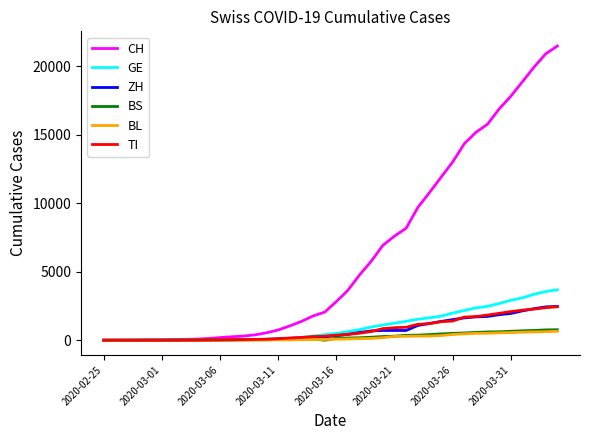

How many lines are shown in the chart?

6